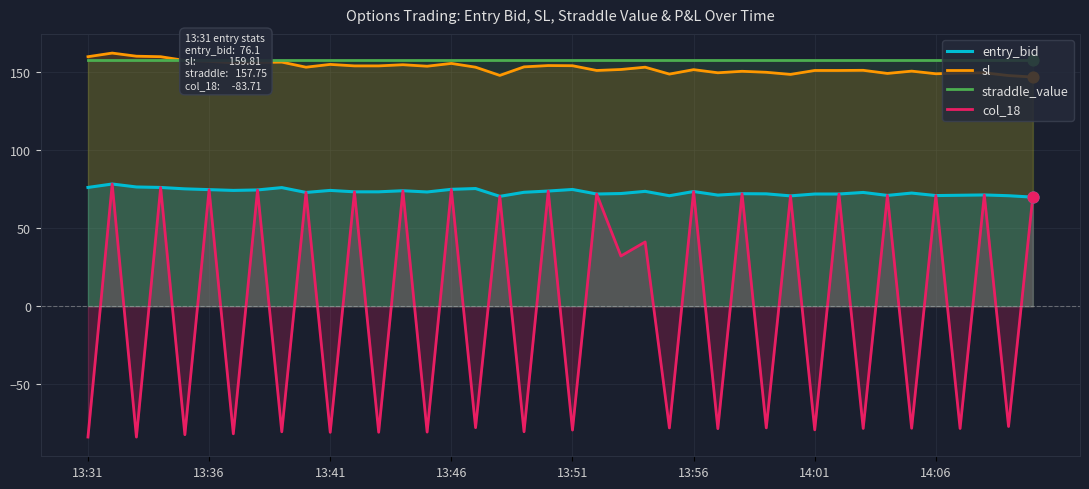

Is the value of entry_bid at 16 greater than the value of straddle_value at 11?

No